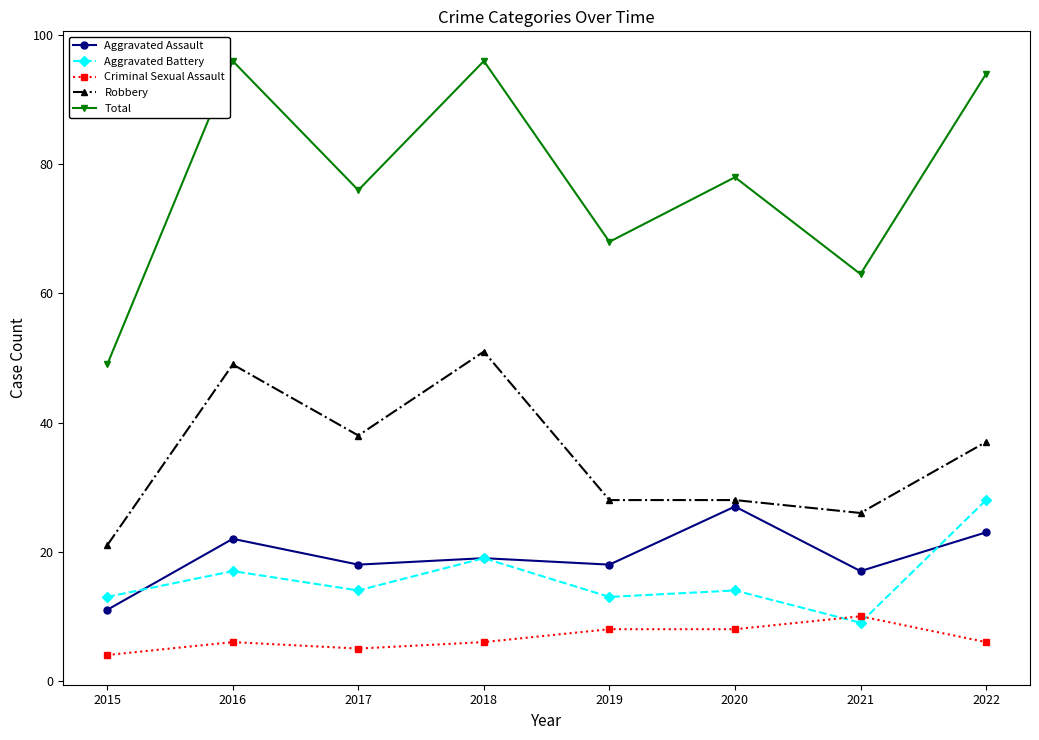

Rank the series by their maximum value, from highest to lowest.

Total, Robbery, Aggravated Battery, Aggravated Assault, Criminal Sexual Assault